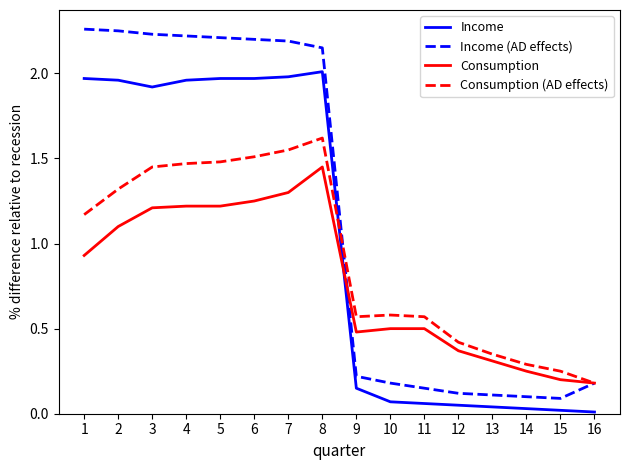

What is the total value across all series at 6?

6.9